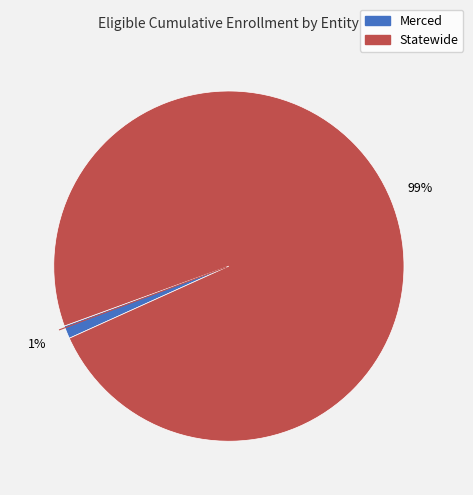

Rank the categories by value from highest to lowest.

Statewide, Merced